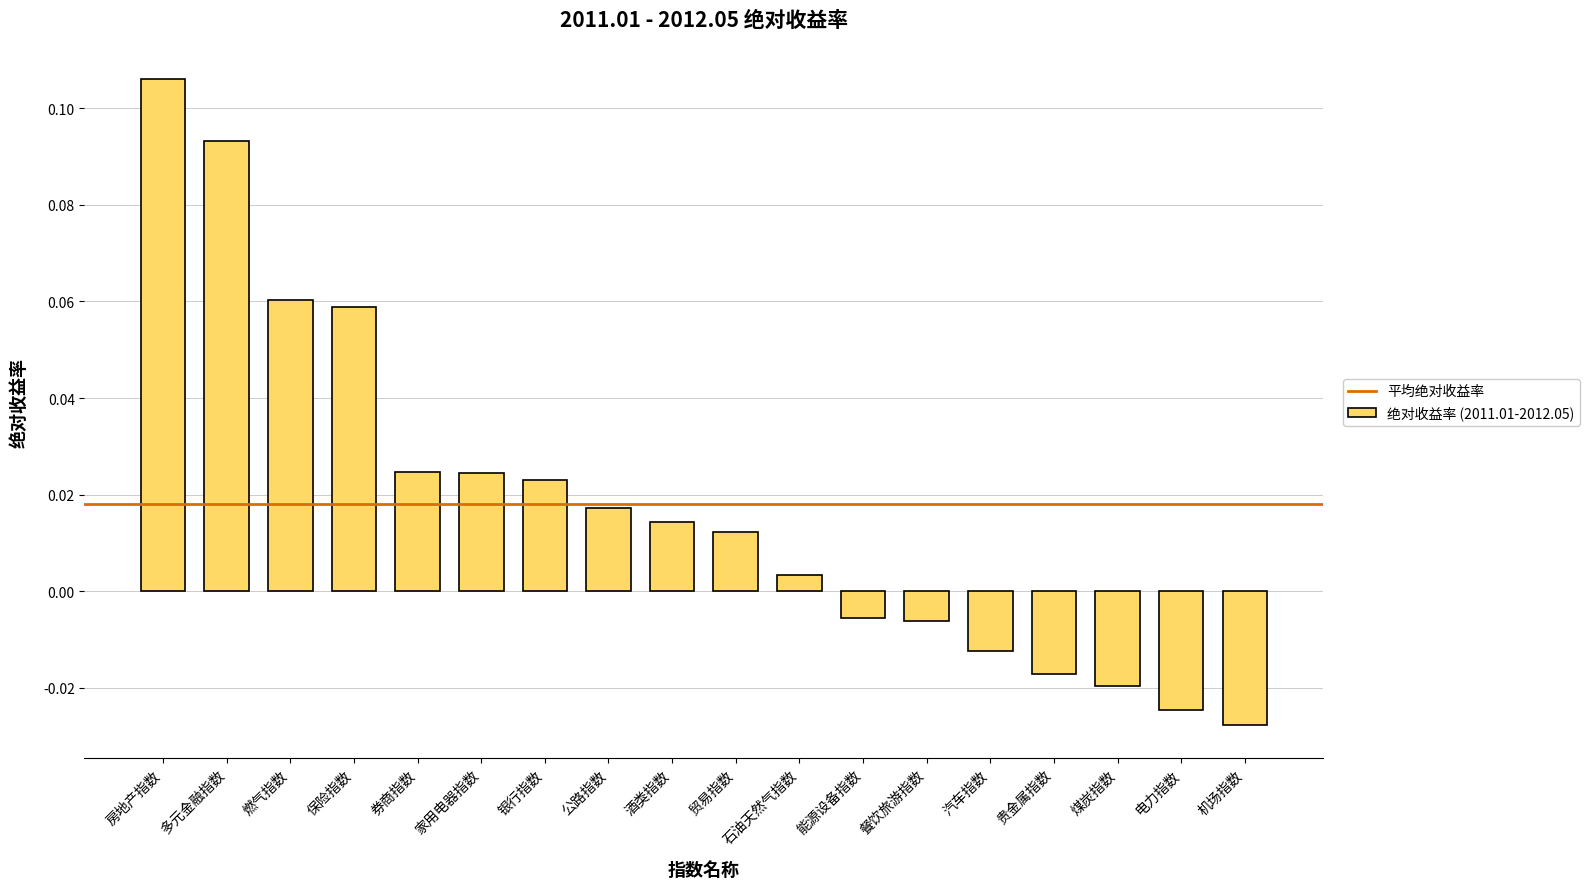

What is the sum of all values?

0.3